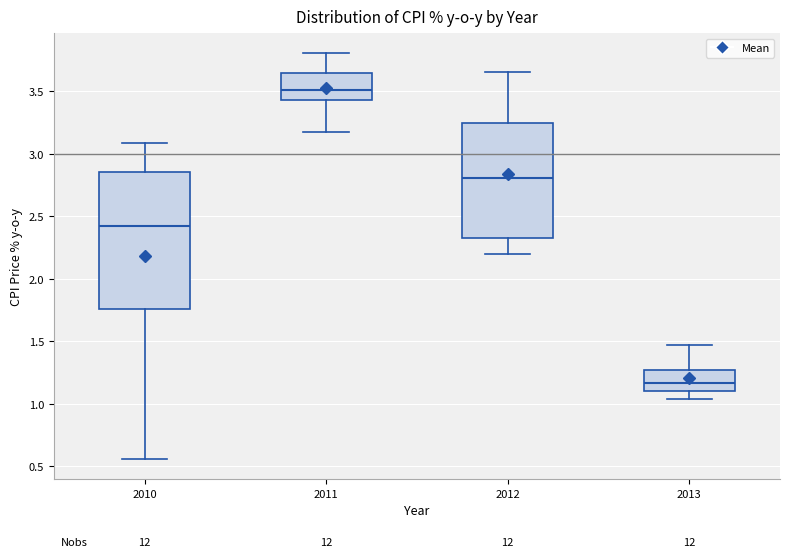

Reading left to right, read every box against the y-axis: the position of its median line, the range the box covers, and the ends of its whiskers. The values are not printed on the chart, so give them approximately, as read against the axis.

2010: median 2.45, box 1.75 to 2.85, whiskers 0.55 to 3.10
2011: median 3.50, box 3.45 to 3.65, whiskers 3.15 to 3.80
2012: median 2.80, box 2.35 to 3.25, whiskers 2.20 to 3.65
2013: median 1.15, box 1.10 to 1.25, whiskers 1.05 to 1.45